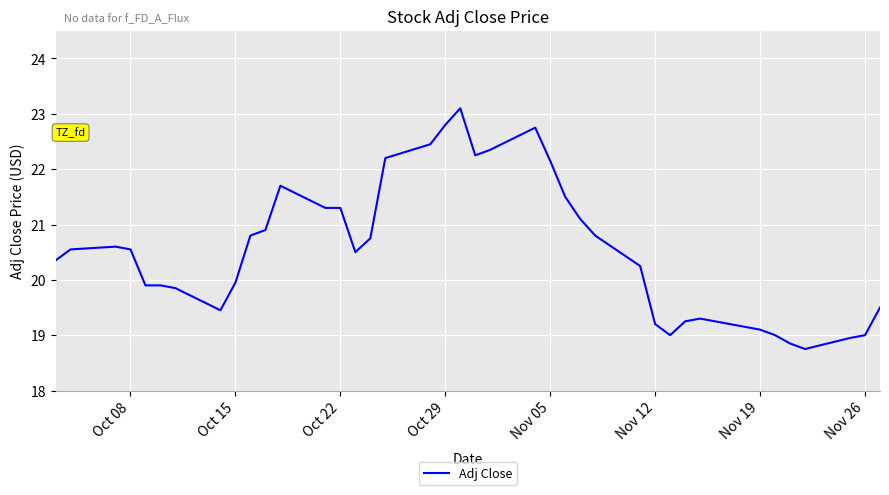

What is the smallest value displayed?

18.8